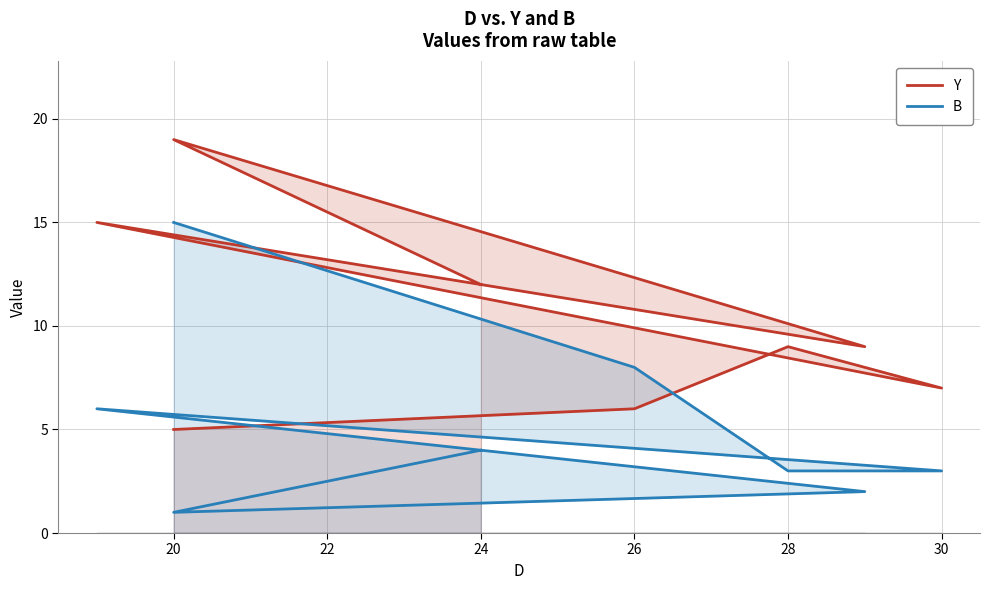

In B, how many points are higher than both neighbors (excluding endpoints)?

1